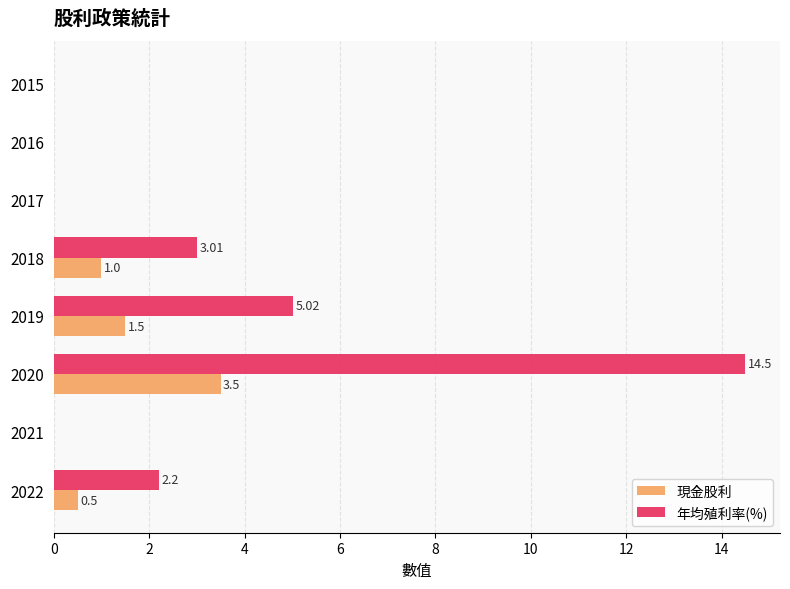

What is the sum of all 年均殖利率(%) values?

24.7